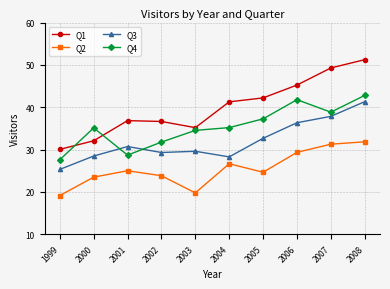

Does the chart have visible grid lines?

Yes